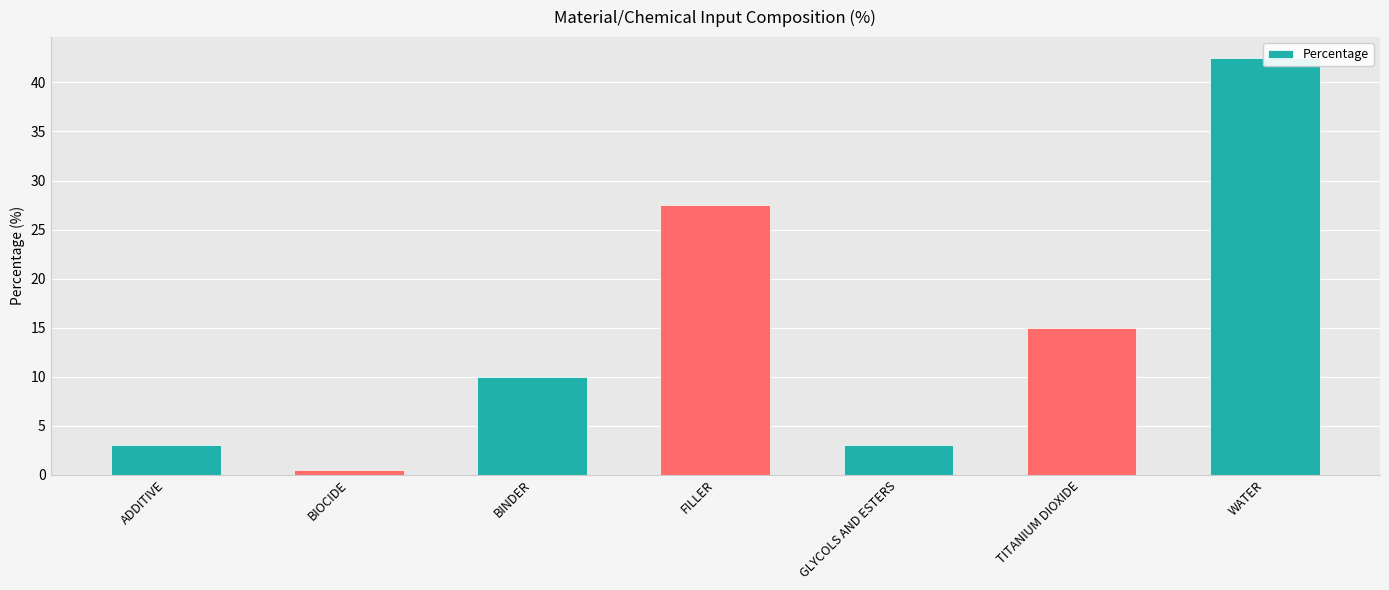

What is the approximate value at WATER?

42.5